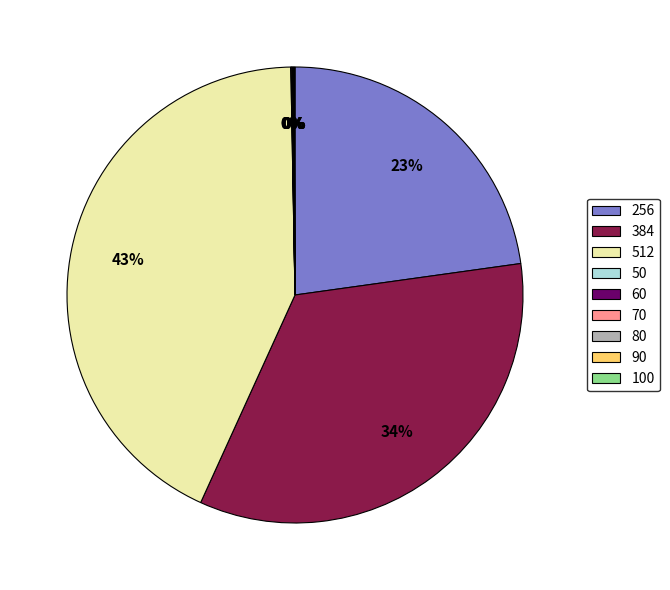

To the nearest percent, what is the difference between the largest and smallest slice percentages?

43%